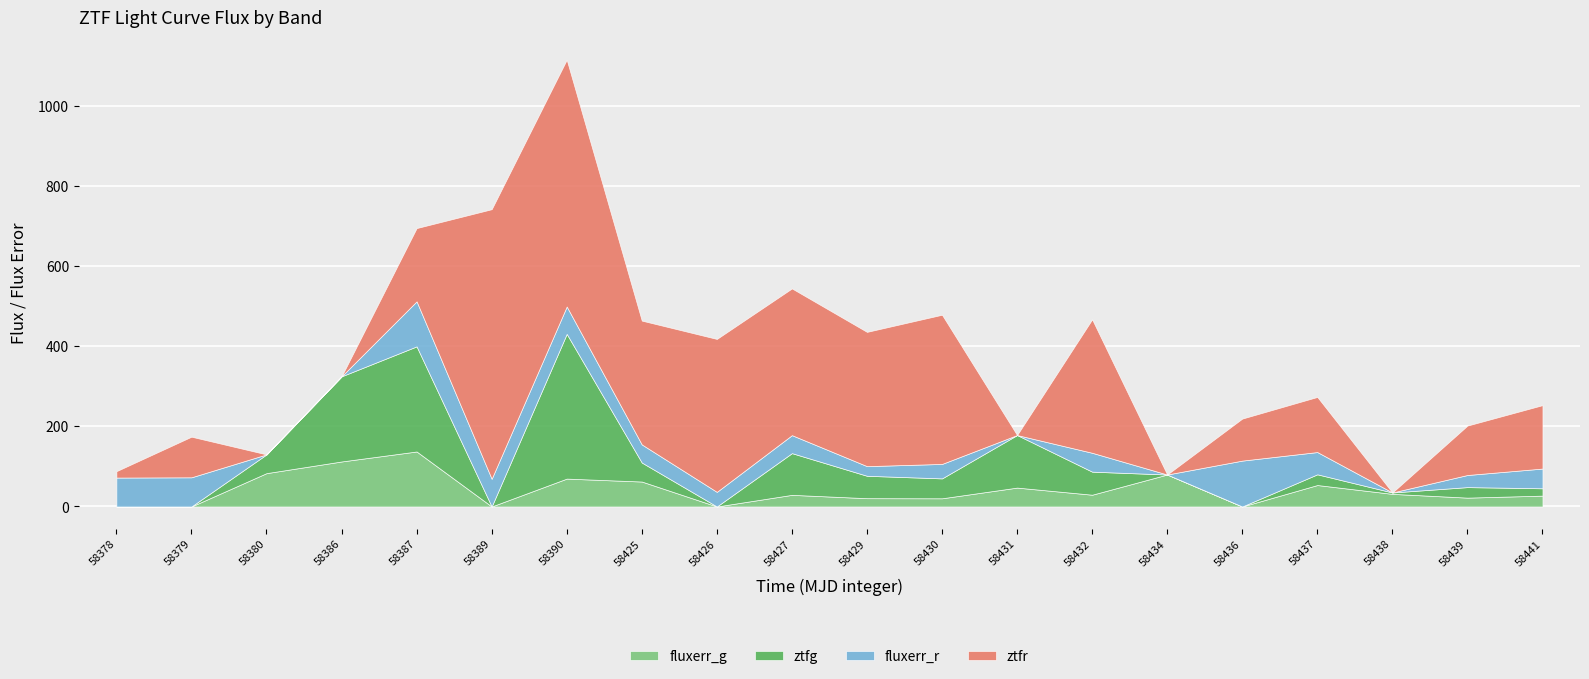

What are all the series names shown in the legend?

fluxerr_g, ztfg, fluxerr_r, ztfr